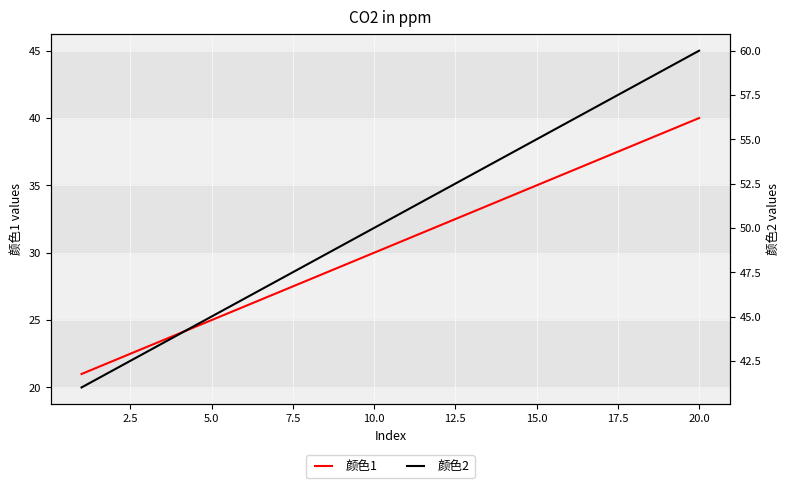

What is the maximum value shown in the chart?

60